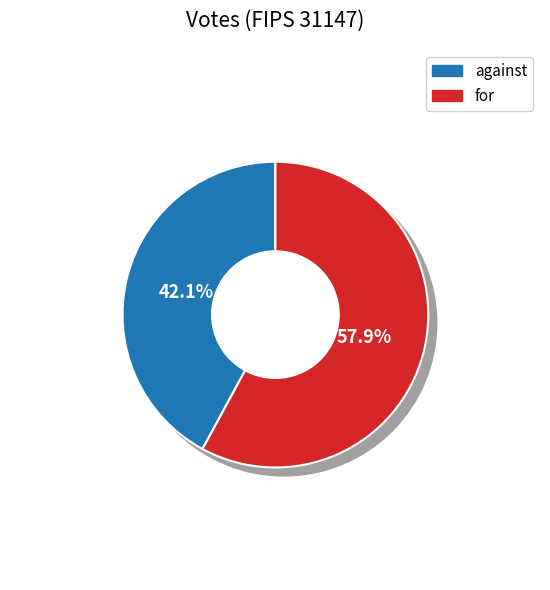

What is the majority slice?

for